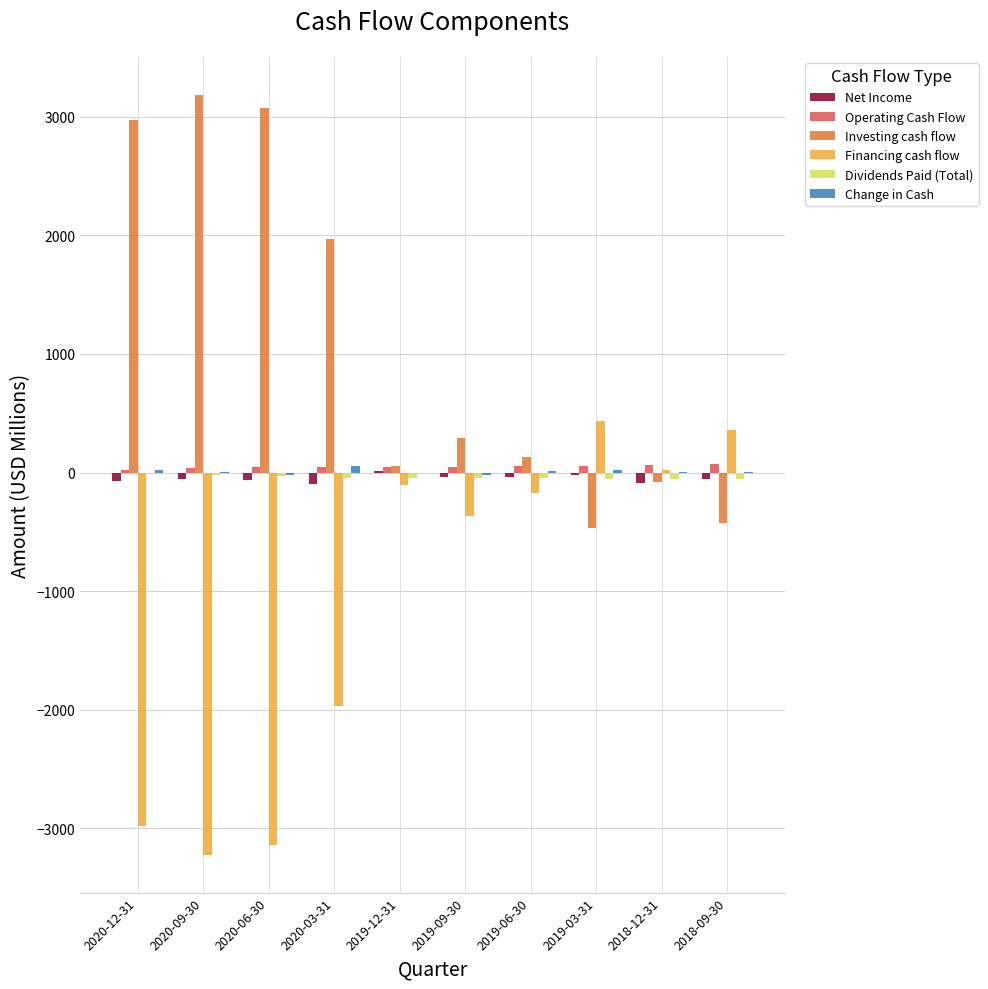

What is the greatest value displayed?

3185.3